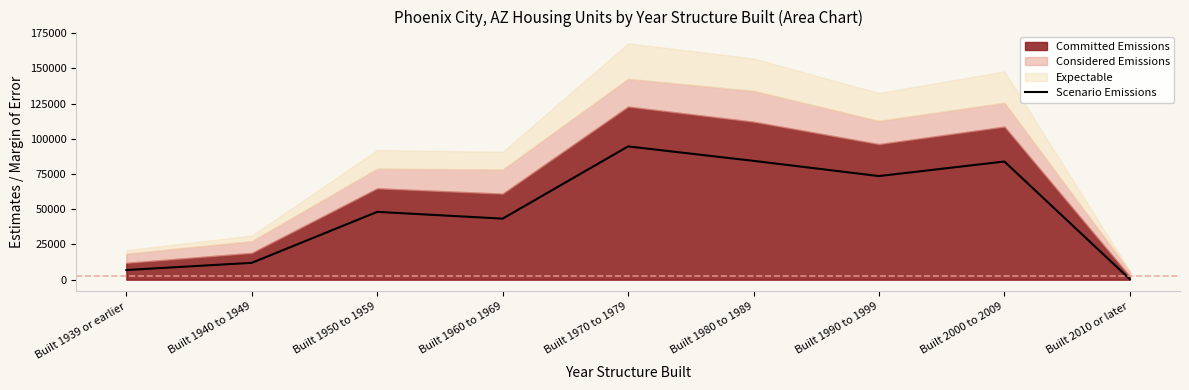

Reading left to right, list all the values displayed in this chart.

6868.1	11961.8	48135.7	43333.4	94596.2	84348.1	73557.2	83870.9	379.0